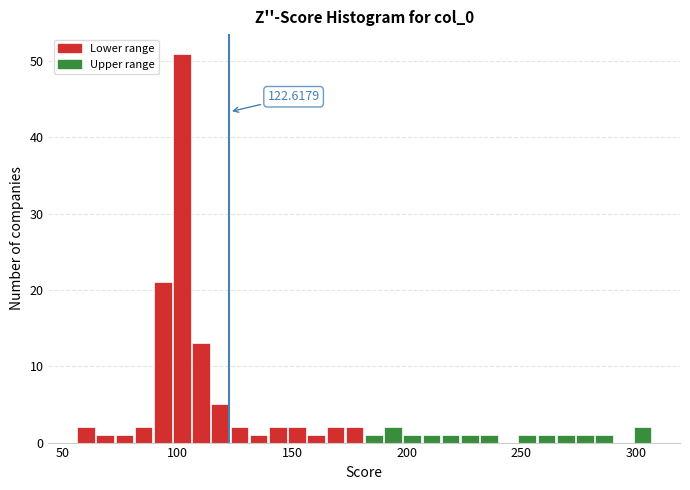

Around what value on the x-axis is the tallest bar? Give the approximate position of its centre, as read against the axis.

100